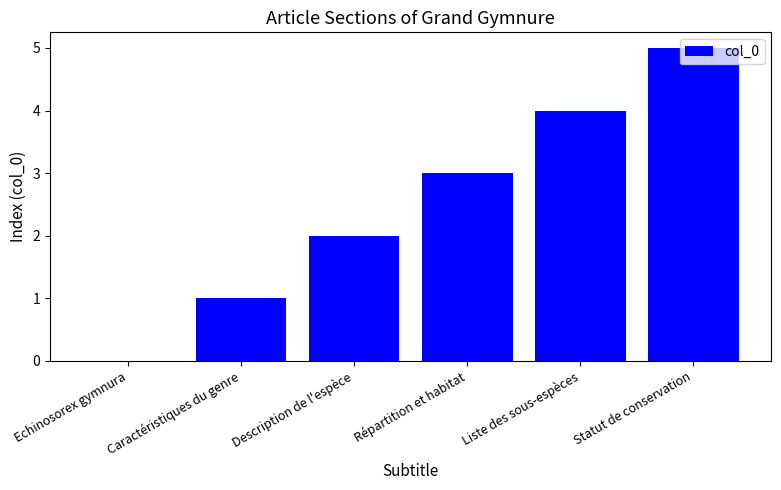

How many values are between 1 and 4?

4